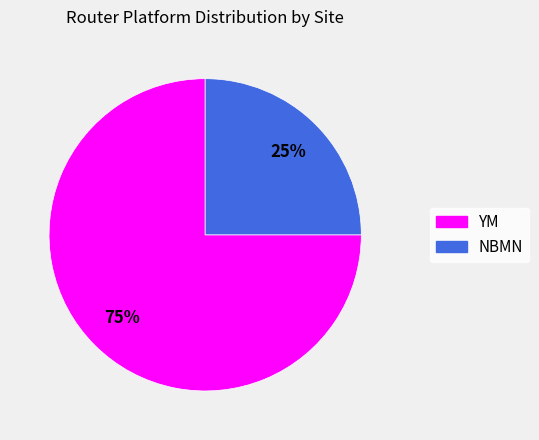

Is the sum of YM and NBMN greater than half?

Yes